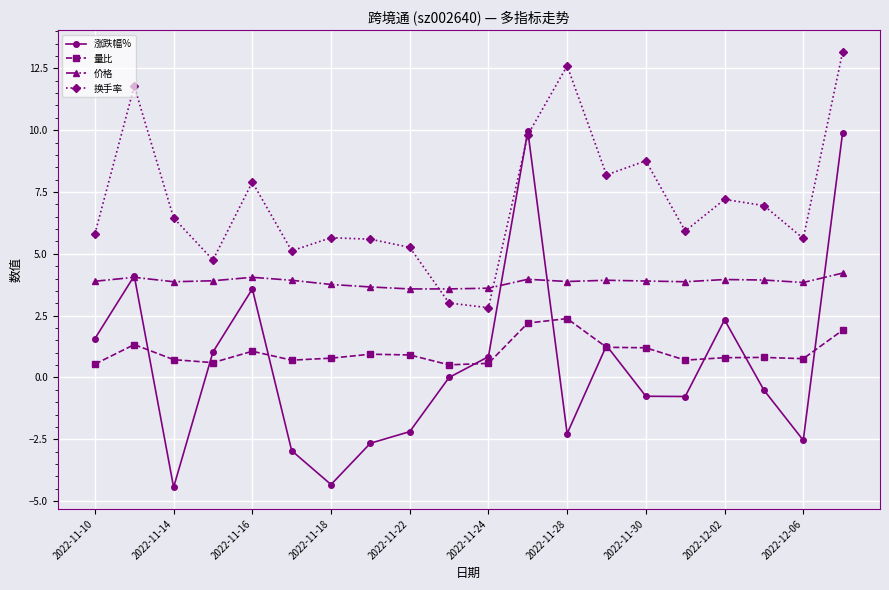

What is the smallest value displayed?

-4.4